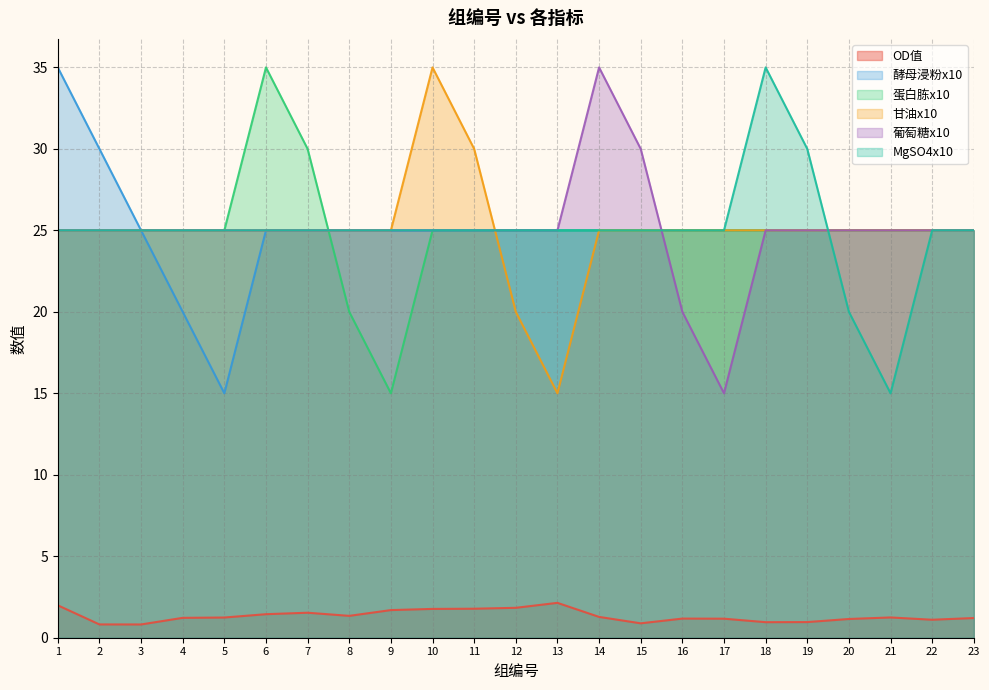

Where is MgSO4x10 nearest to the value 25?

1